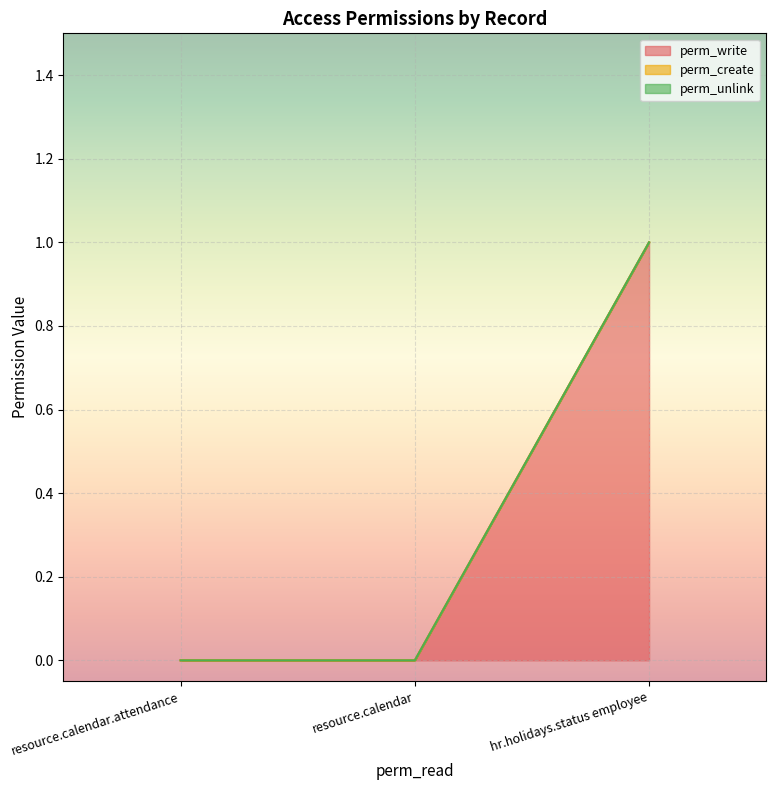

Which series changed the most between resource.calendar and hr.holidays.status employee?

perm_write